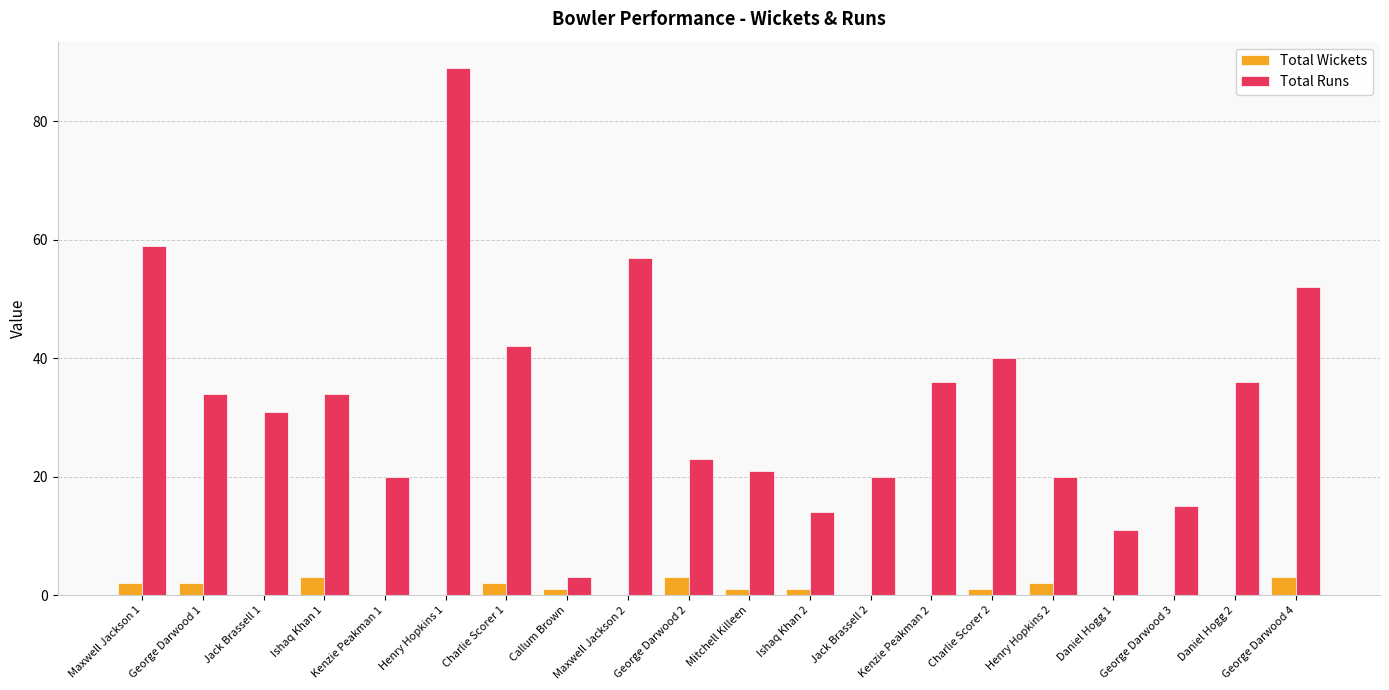

What is the highest value of the Total Runs series?

89